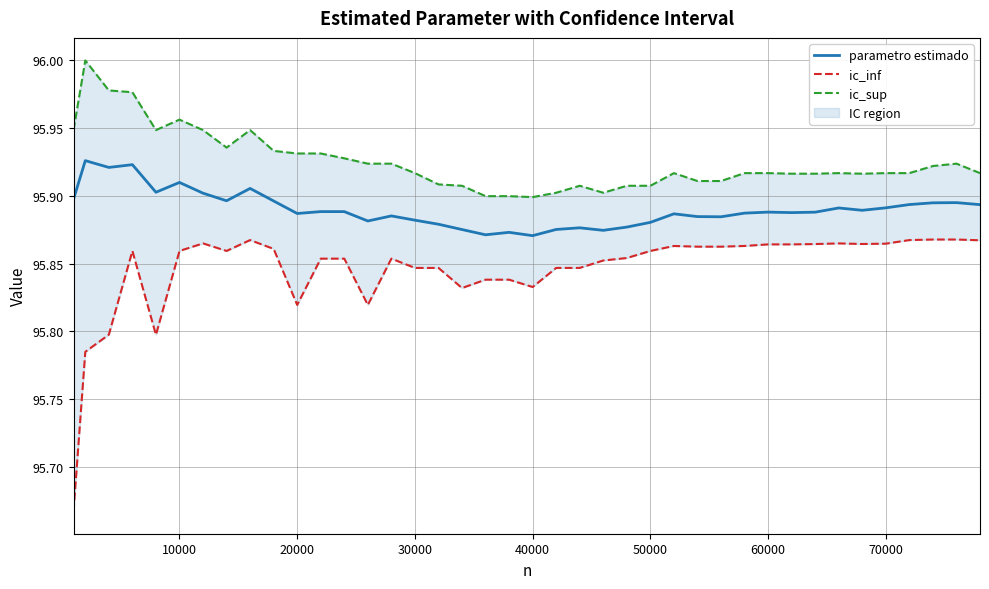

In parametro estimado, how many points are higher than both neighbors (excluding endpoints)?

12